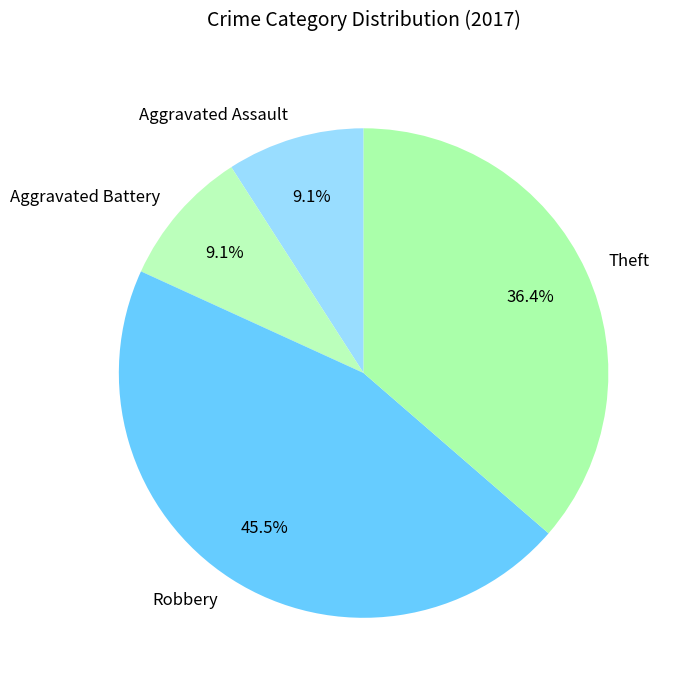

True or false: Aggravated Assault accounts for 9% of the total.

True